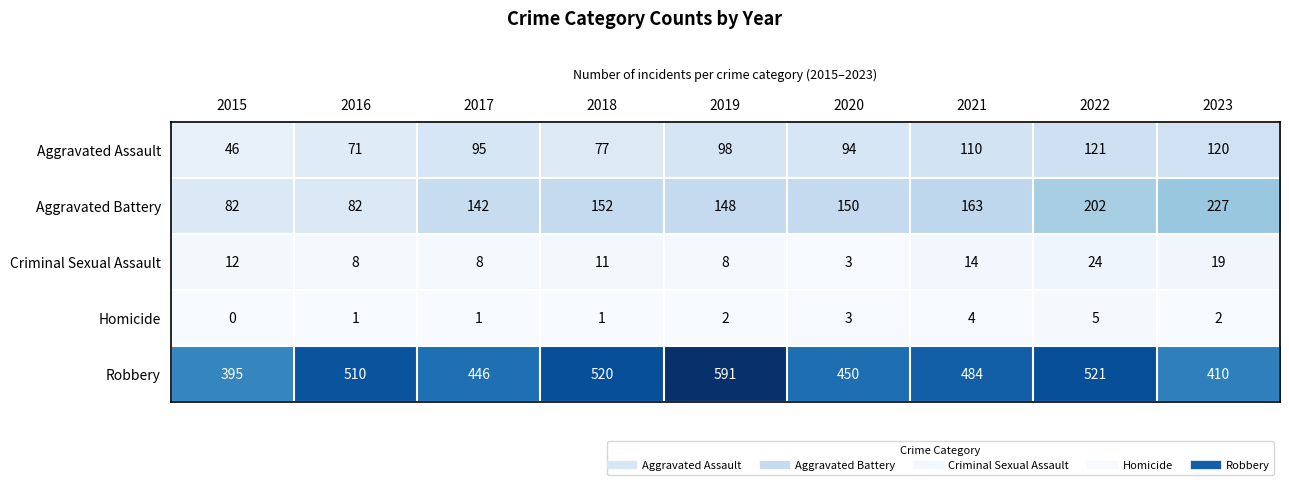

Is the value of Robbery at 2017 greater than the value of Aggravated Battery at 2021?

Yes